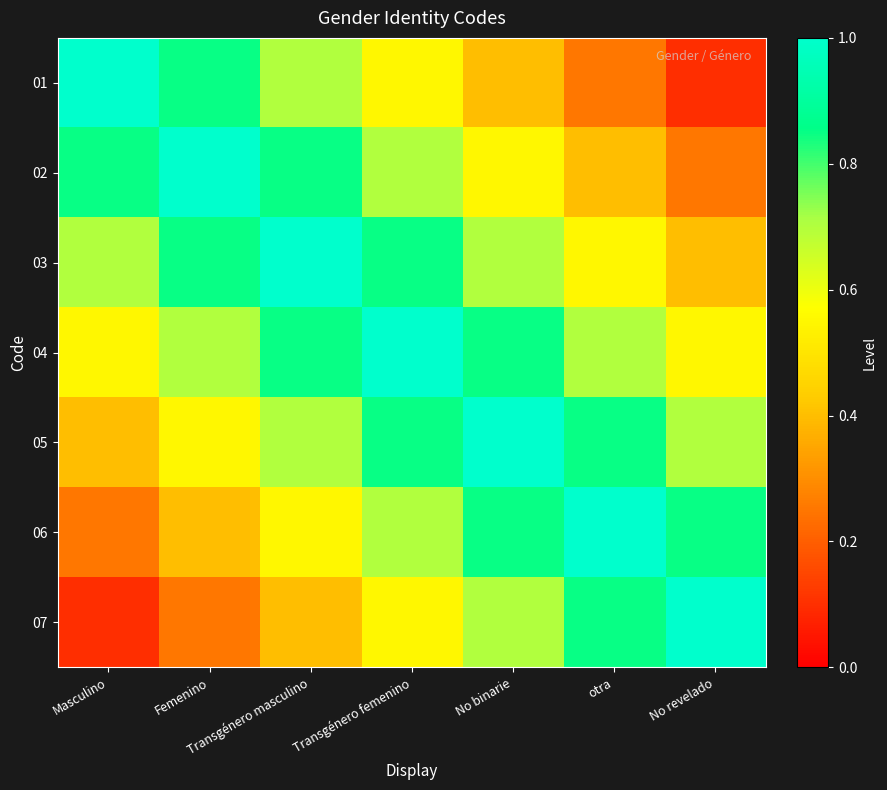

What is the greatest value displayed?

1.0